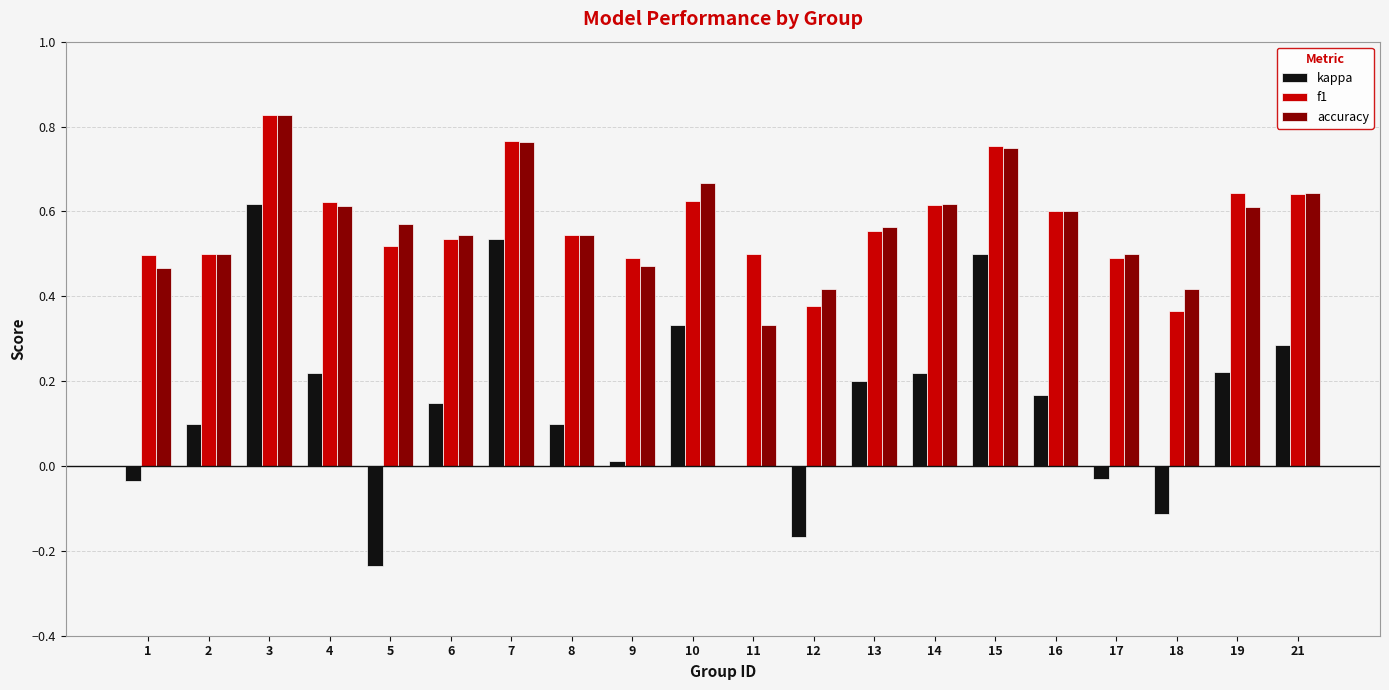

Count the accuracy values in the range 0 to 1.

20